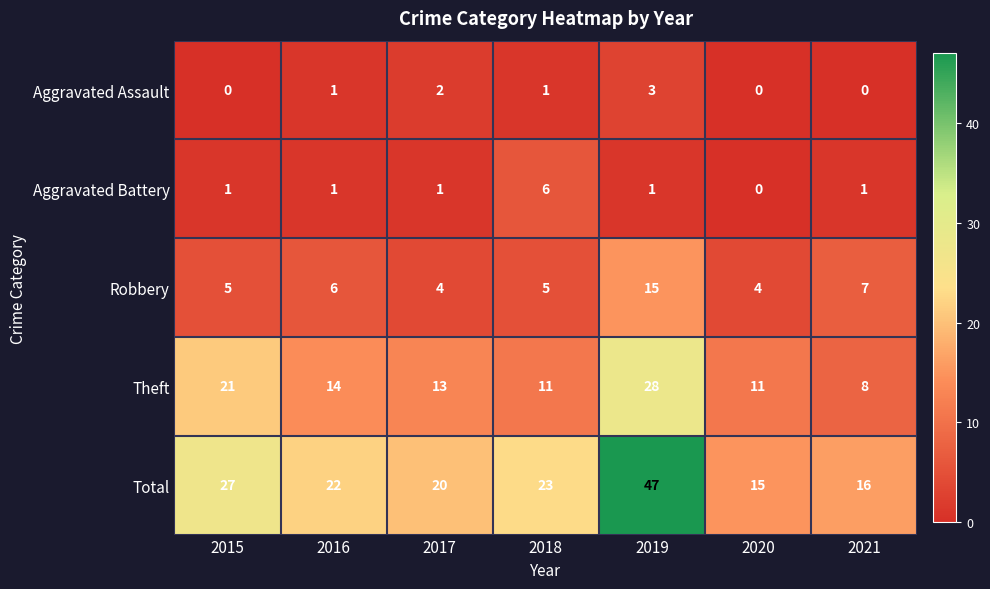

What is the difference between the maximum and minimum values in the Robbery series?

11